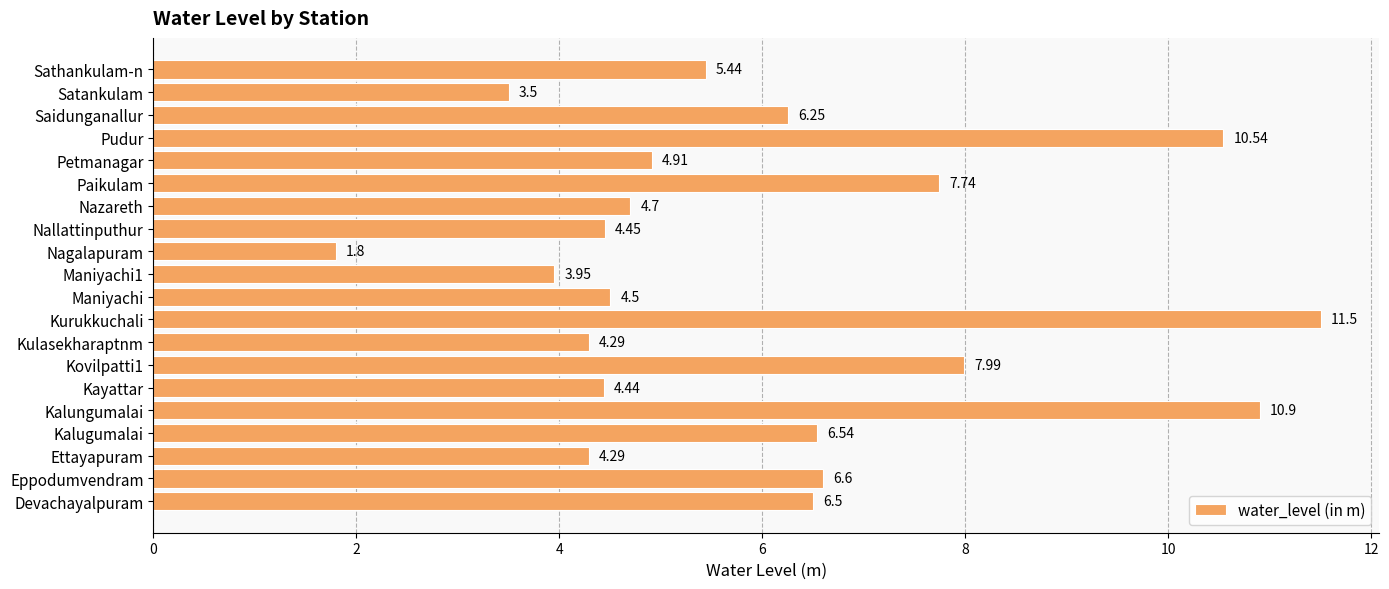

What is the difference between the values at Kurukkuchali and Pudur?

1.0